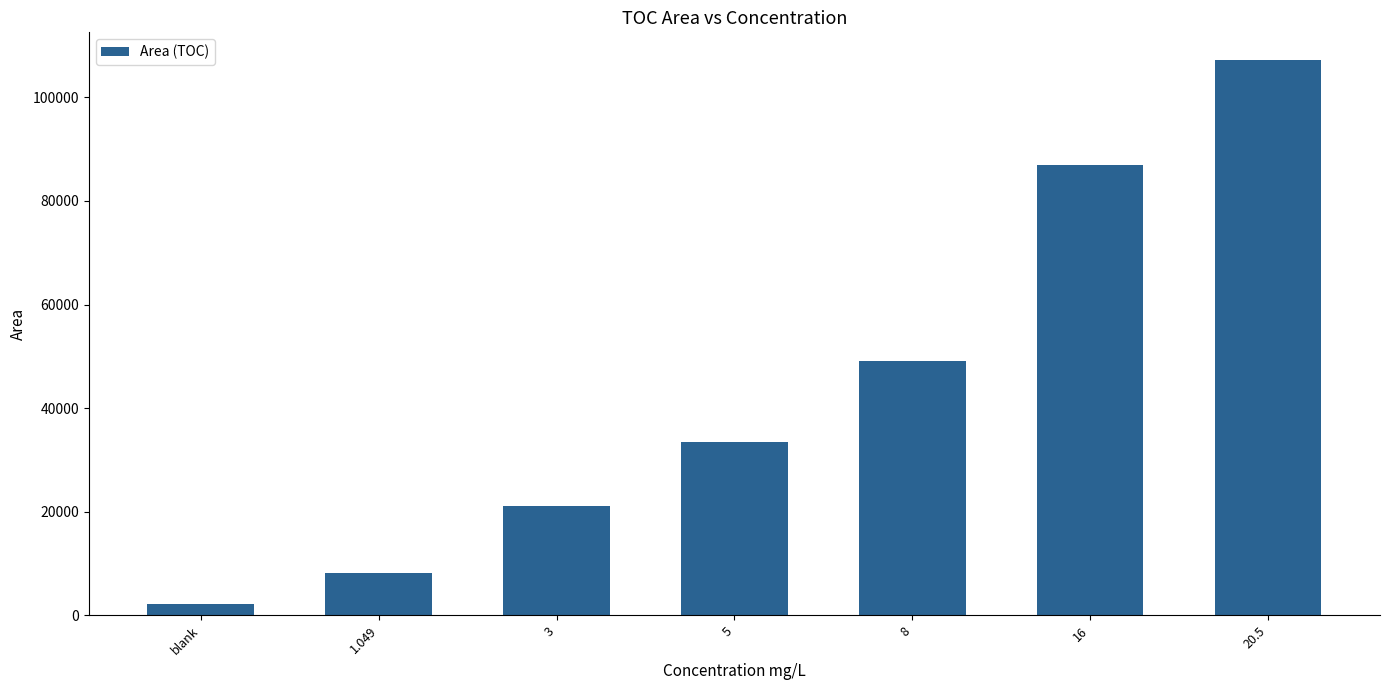

What is the average value?

44040.2